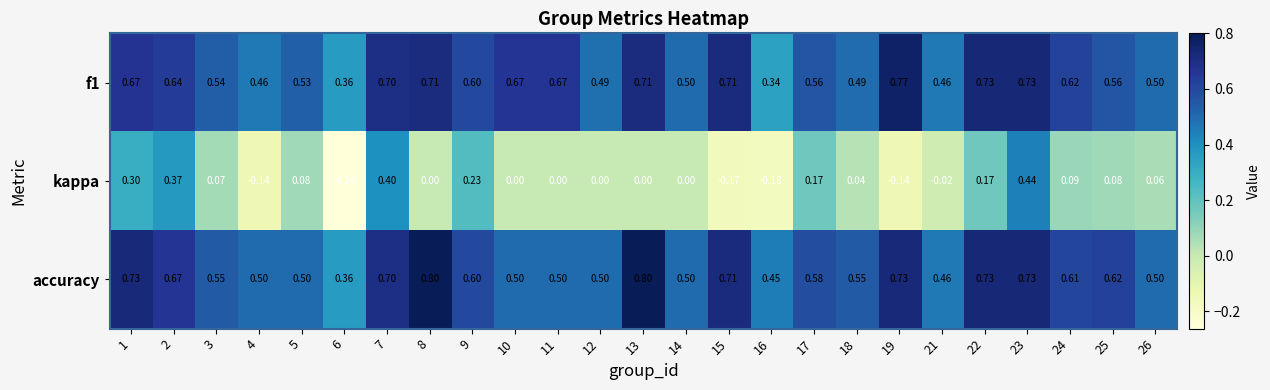

Which series has the largest range (max minus min)?

kappa